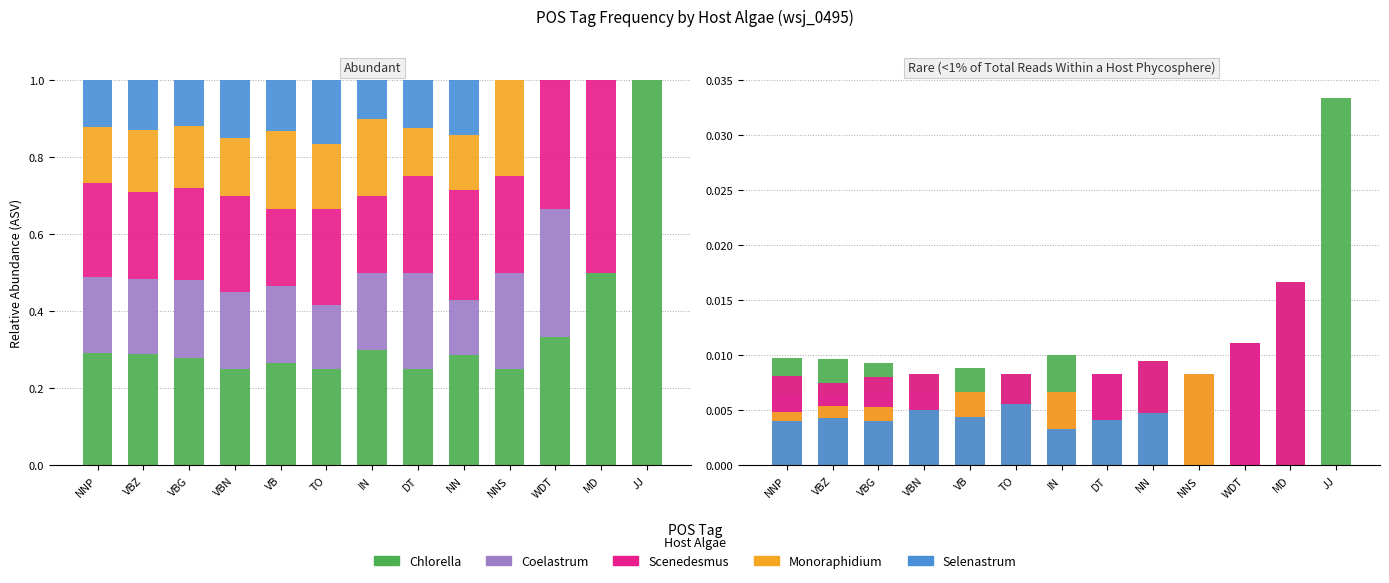

Rank the series by their average value, from highest to lowest.

Chlorella, Scenedesmus, Coelastrum, Monoraphidium, Selenastrum